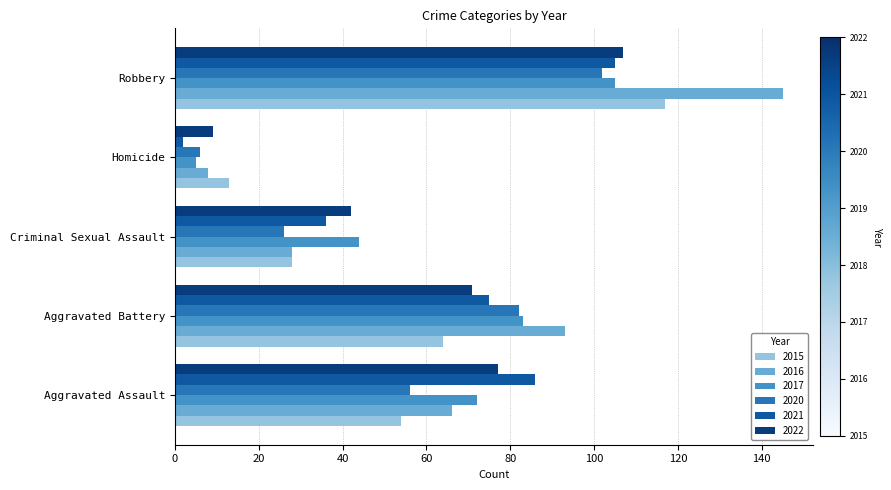

Where is 2017 nearest to the value 55?

Criminal Sexual Assault